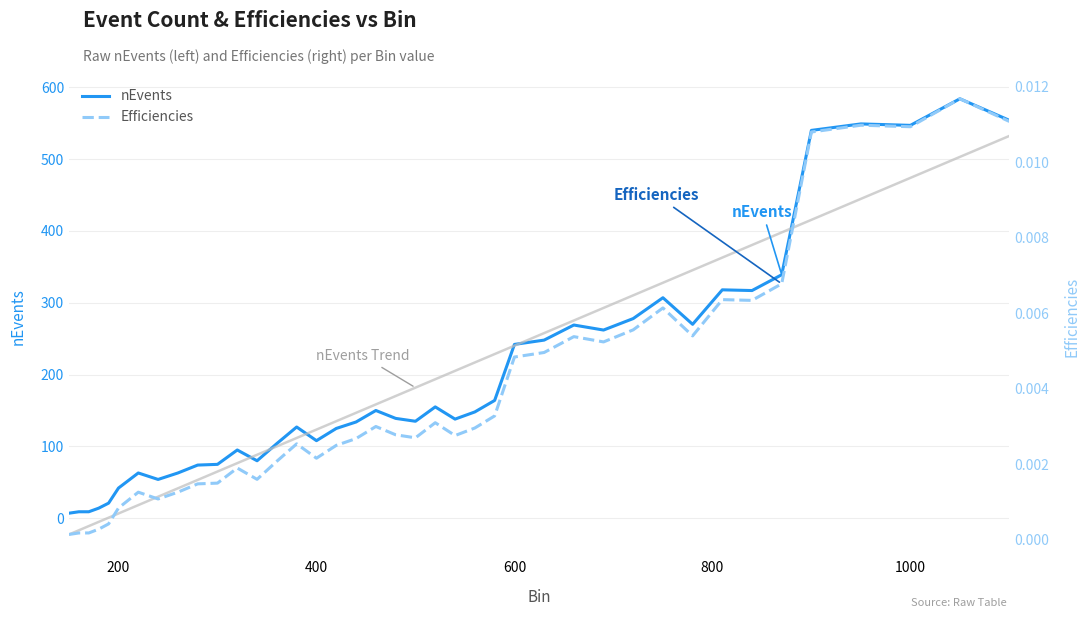

Which series has the largest total across all categories?

nEvents